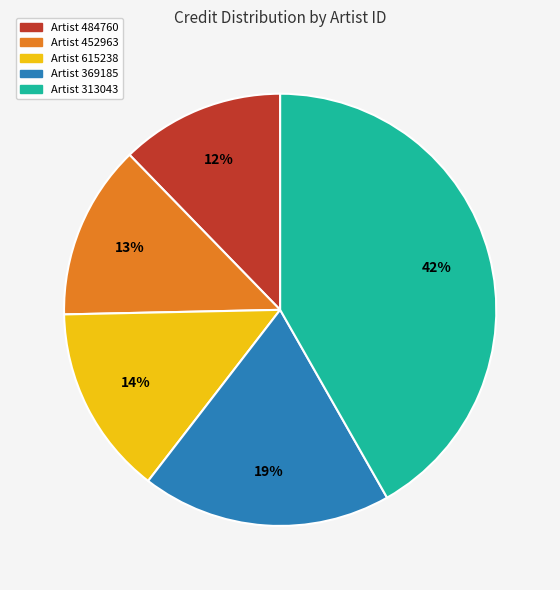

To the nearest percent, what is the average slice percentage?

20%